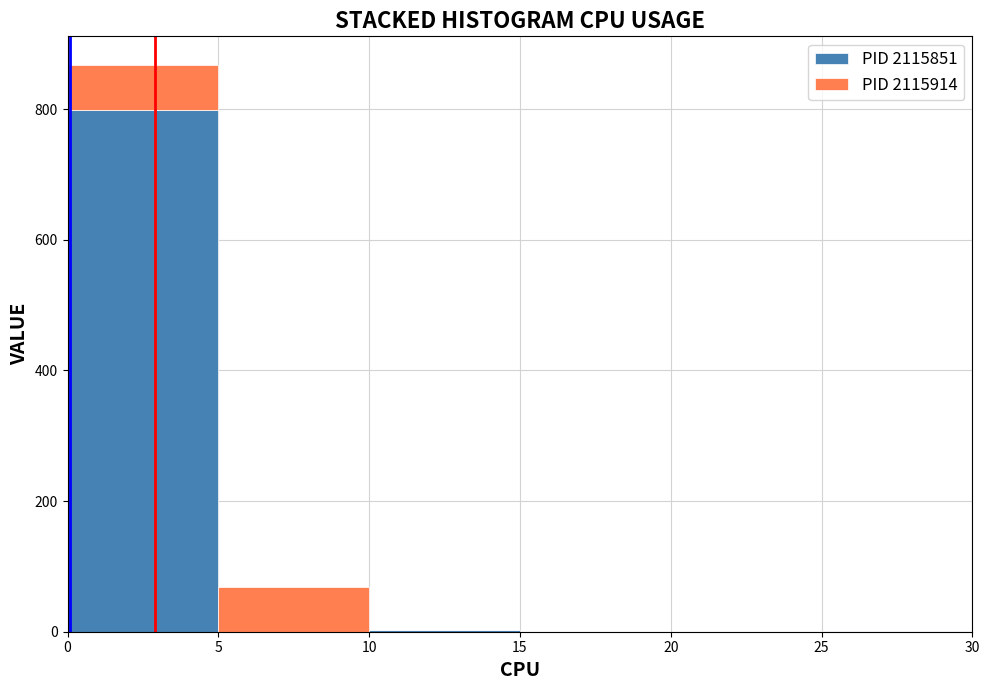

Reading left to right, list every stacked bar in this chart as the range it spans on the x-axis followed by its total height. The values are not printed on the chart, so give them approximately, as read against the axis.

0 to 5: 860
5 to 10: 60
10 to 15: under 20
15 to 20: 0
20 to 25: 0
25 to 30: under 20